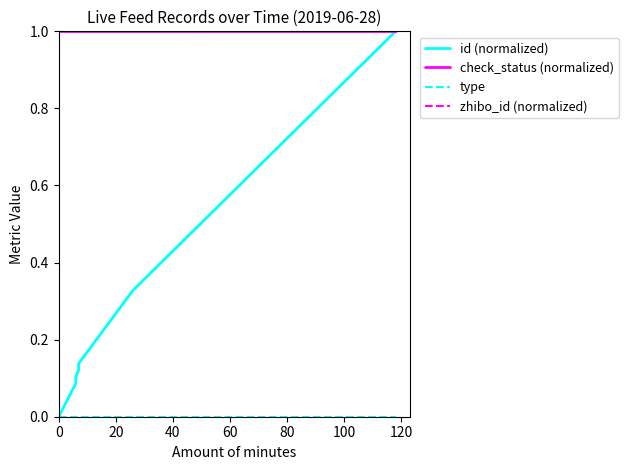

Which series has the largest total across all categories?

check_status (normalized)